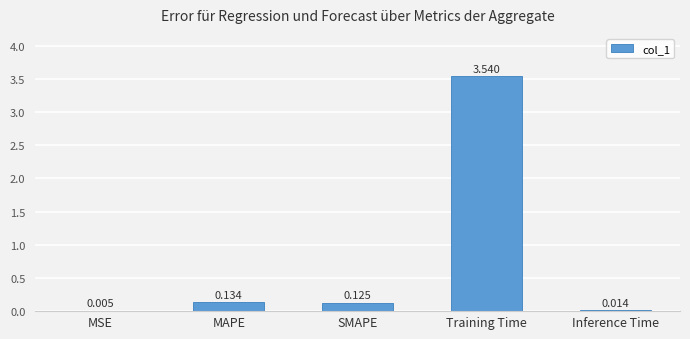

Which has a higher value, SMAPE or MAPE?

MAPE